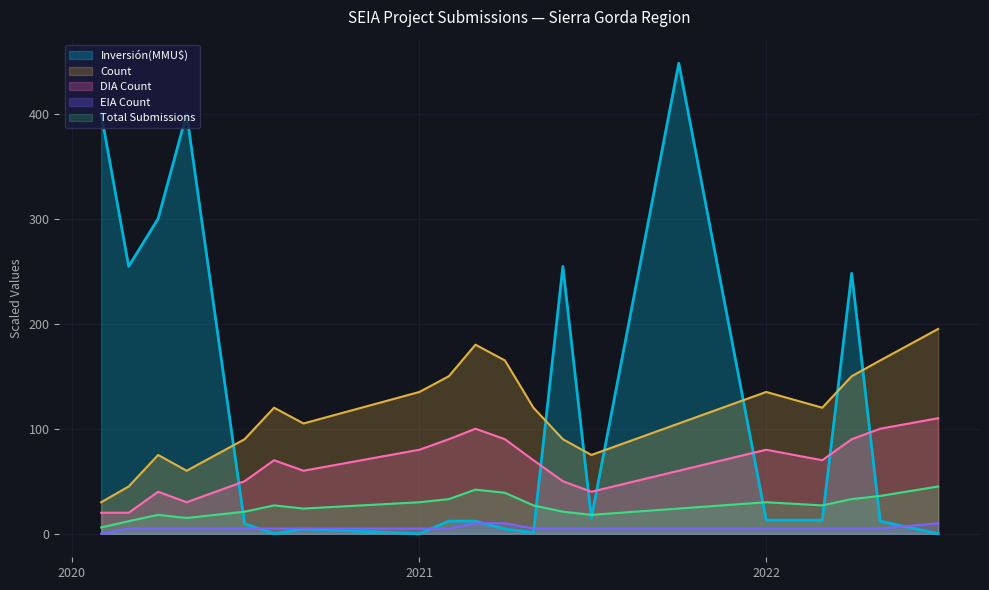

Which series has the widest spread of values?

Inversión(MMU$)